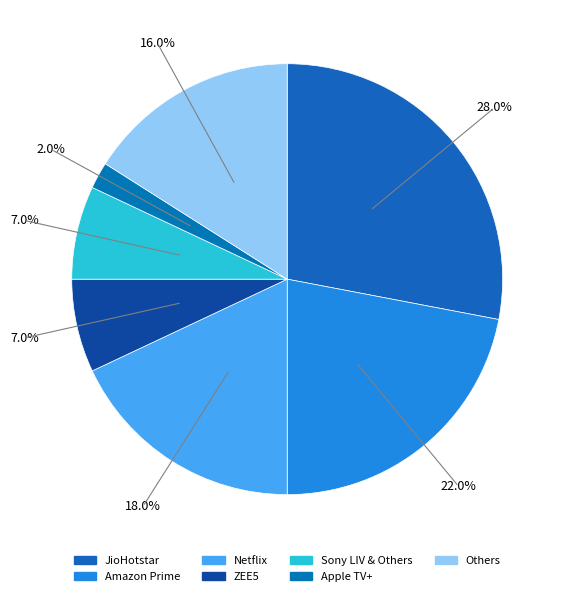

What percentage is the ZEE5 slice, to the nearest percent?

7%